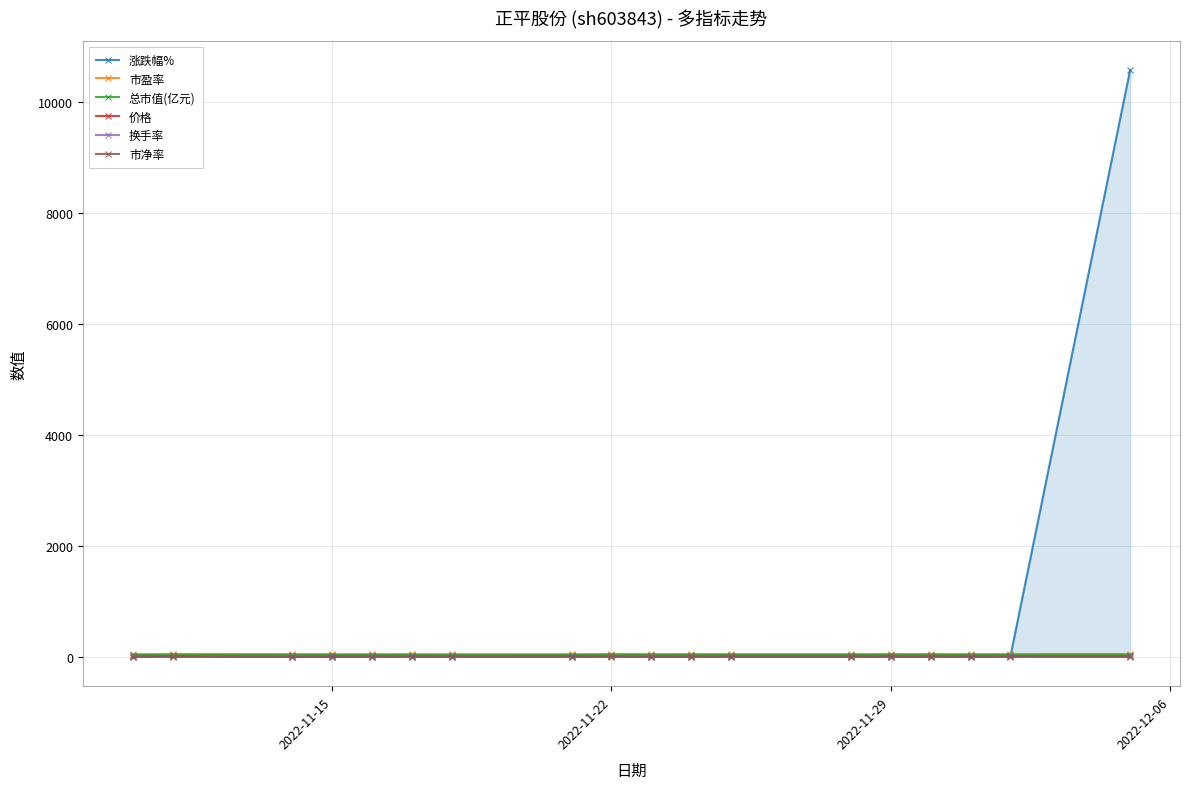

True or false: 价格 has more than 2 interior local peaks.

True